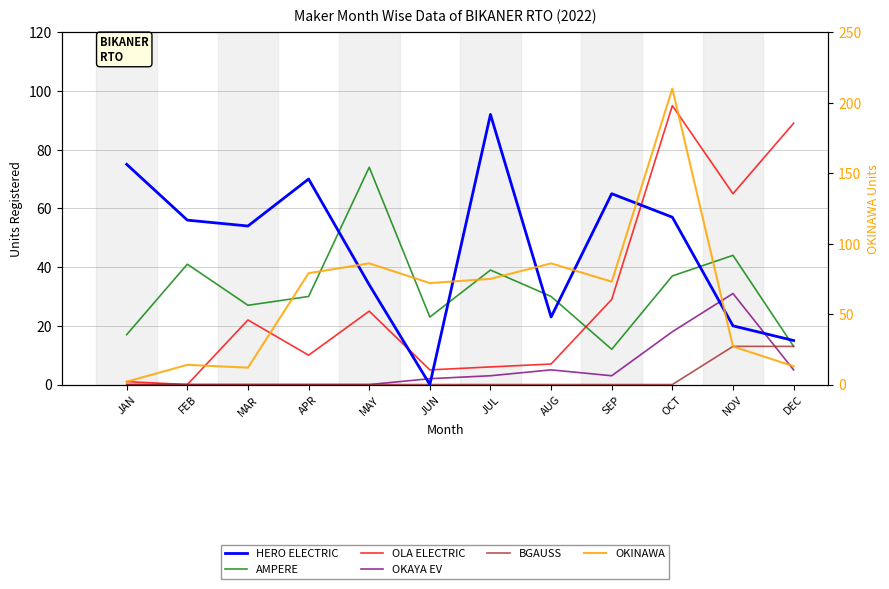

What is the maximum value shown in the chart?

210